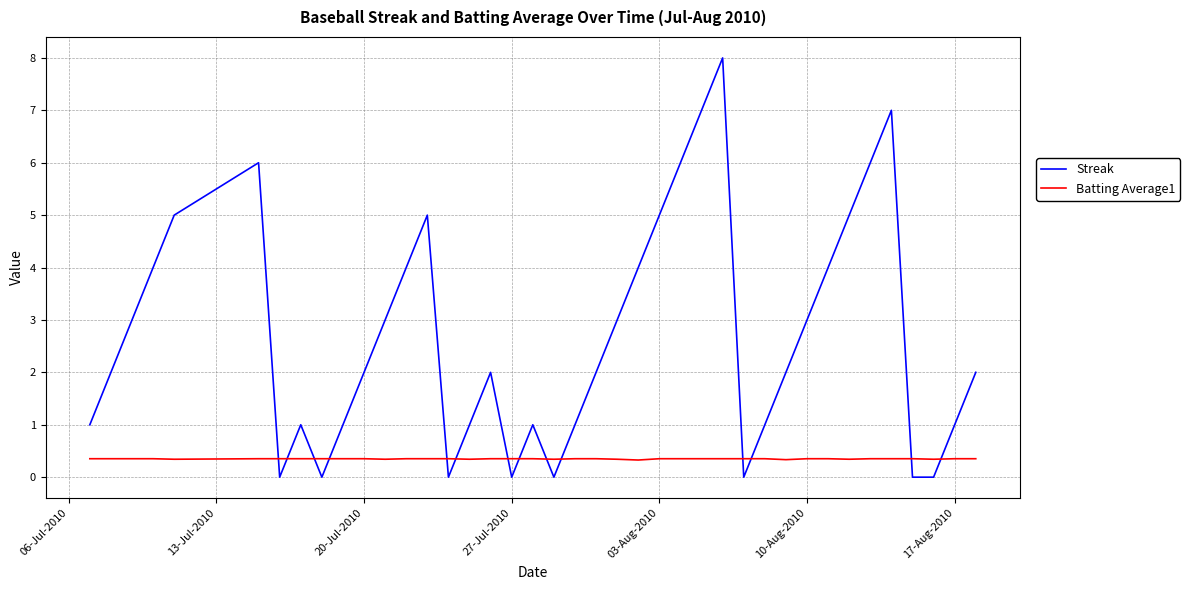

After their last crossing, which series has the higher values: Batting Average1 or Streak?

Streak